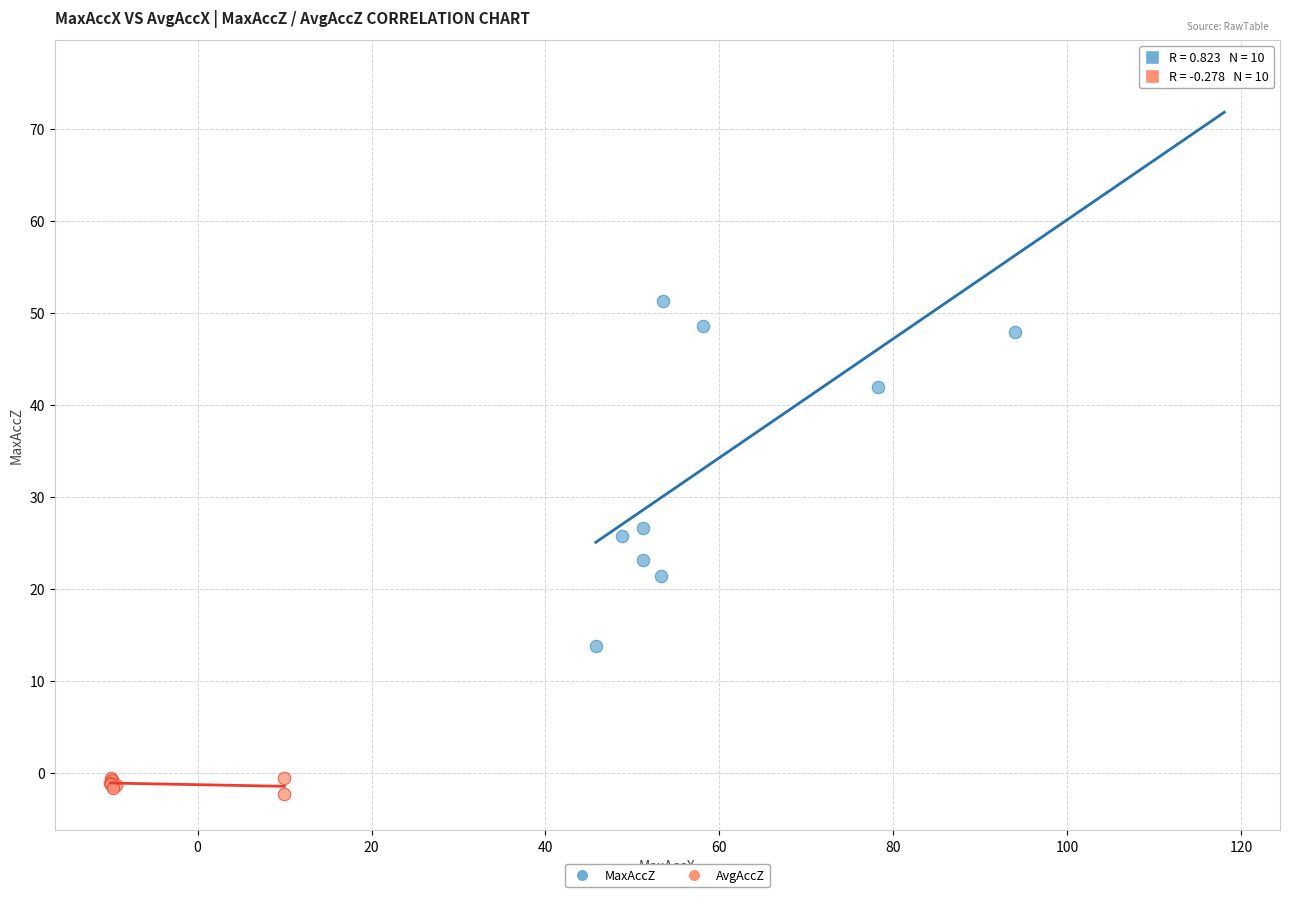

Which series reaches the minimum Y coordinate?

AvgAccZ